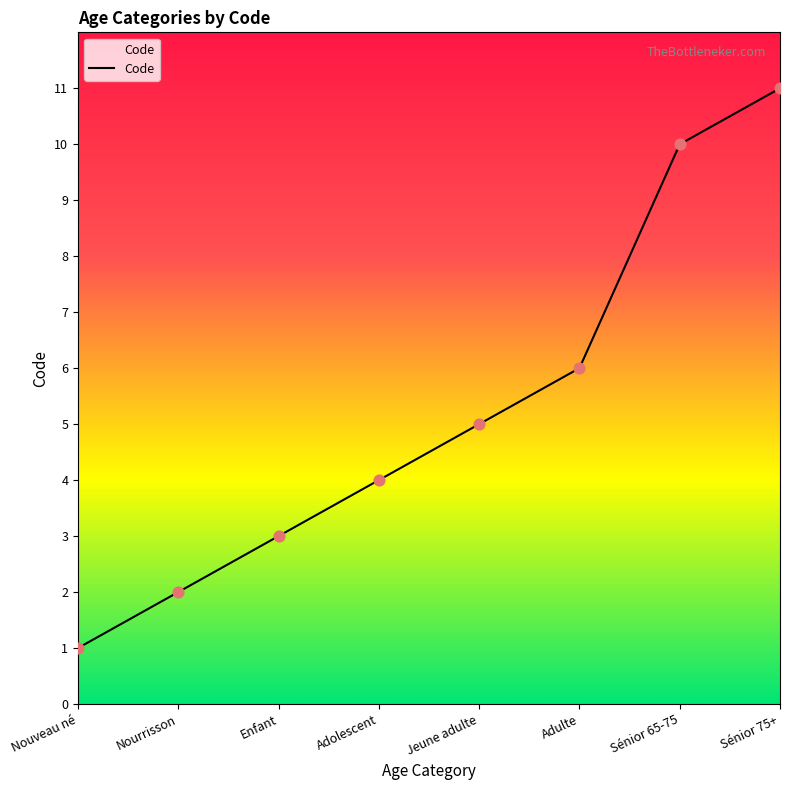

Approximately how many times larger is the value at Adulte compared to Nouveau né?

6.0